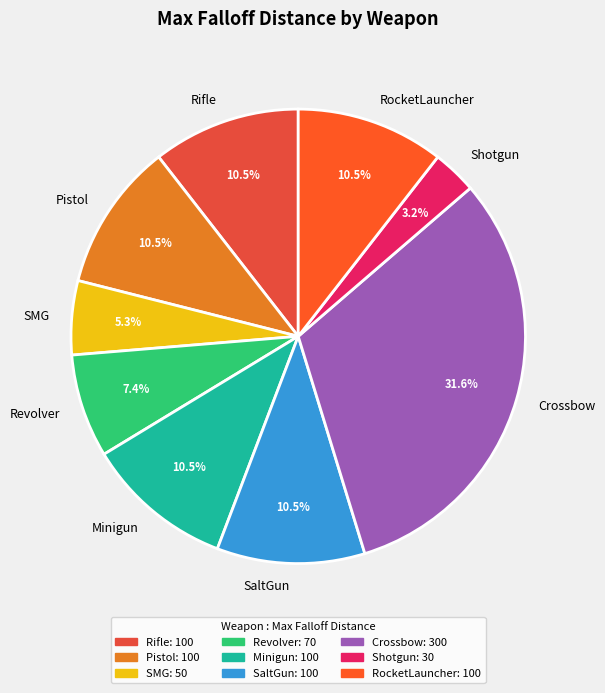

Combined, do RocketLauncher and Pistol account for over 50%?

No